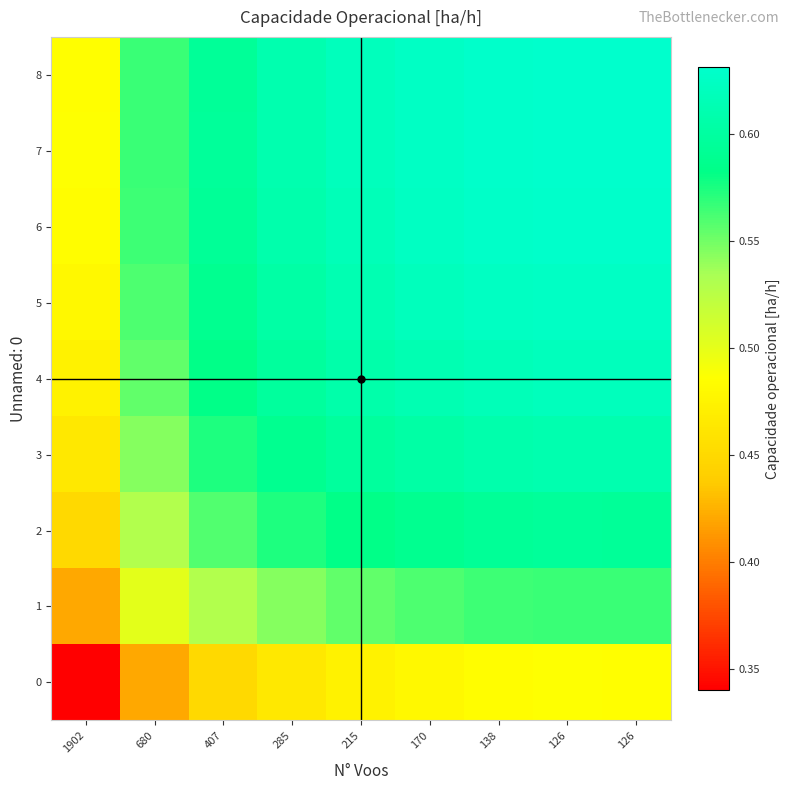

What is the total value across all series at 407?

5.1